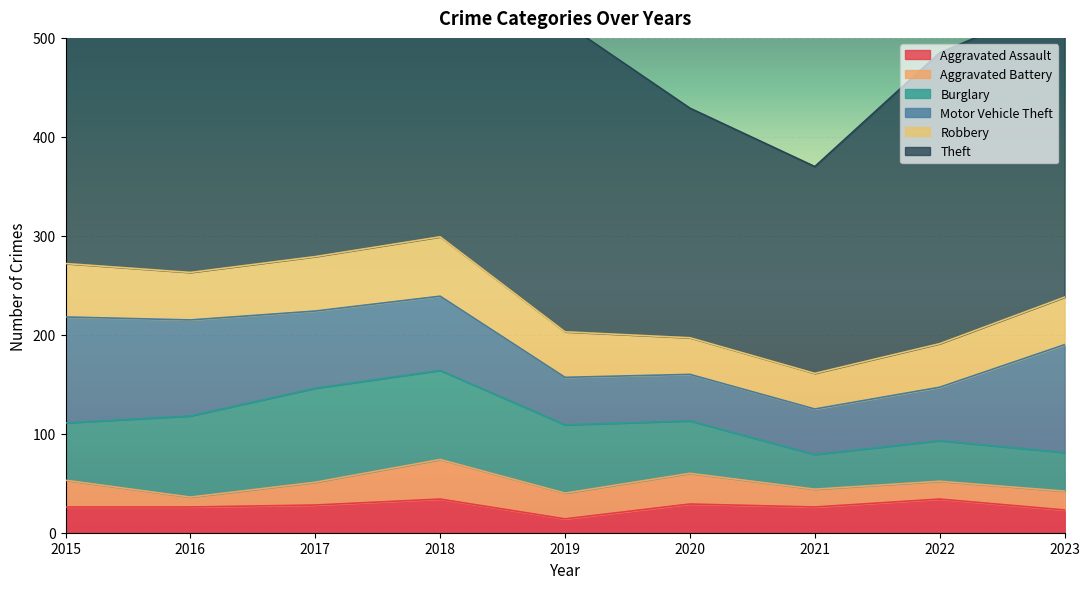

Reading left to right, what are all the values shown in this chart?

Aggravated Assault: 2015=26	2016=26	2017=28	2018=34	2019=14	2020=29	2021=26	2022=34	2023=23
Aggravated Battery: 2015=27	2016=10	2017=23	2018=40	2019=26	2020=31	2021=18	2022=18	2023=19
Burglary: 2015=58	2016=82	2017=95	2018=90	2019=69	2020=53	2021=35	2022=41	2023=39
Motor Vehicle Theft: 2015=107	2016=97	2017=78	2018=75	2019=48	2020=47	2021=46	2022=54	2023=109
Robbery: 2015=54	2016=48	2017=55	2018=60	2019=46	2020=37	2021=36	2022=44	2023=48
Theft: 2015=337	2016=293	2017=344	2018=377	2019=312	2020=232	2021=209	2022=294	2023=300